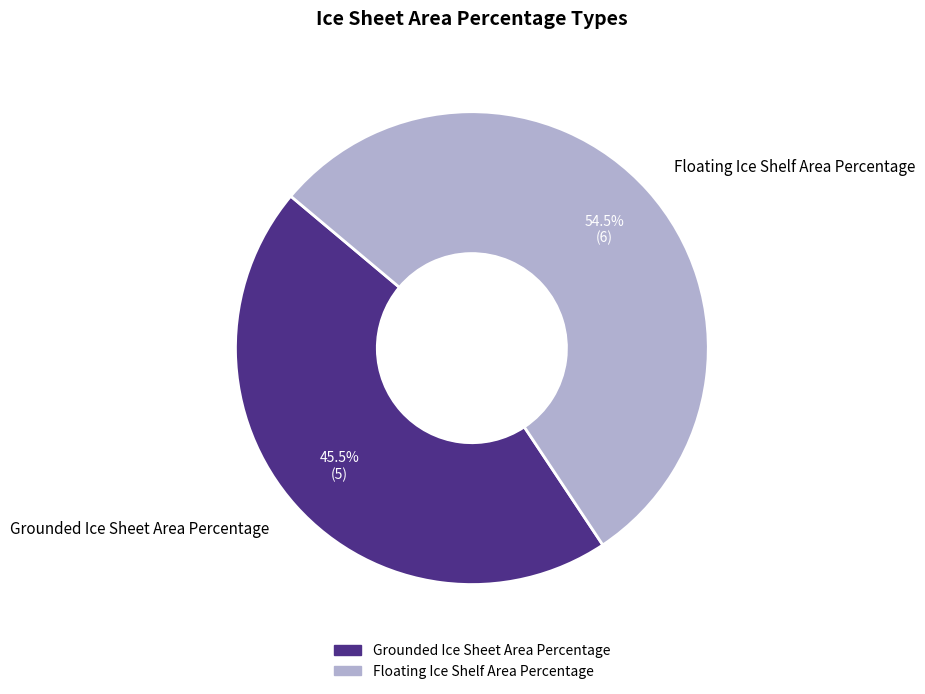

Is there any slice that represents more than half of the pie?

Yes